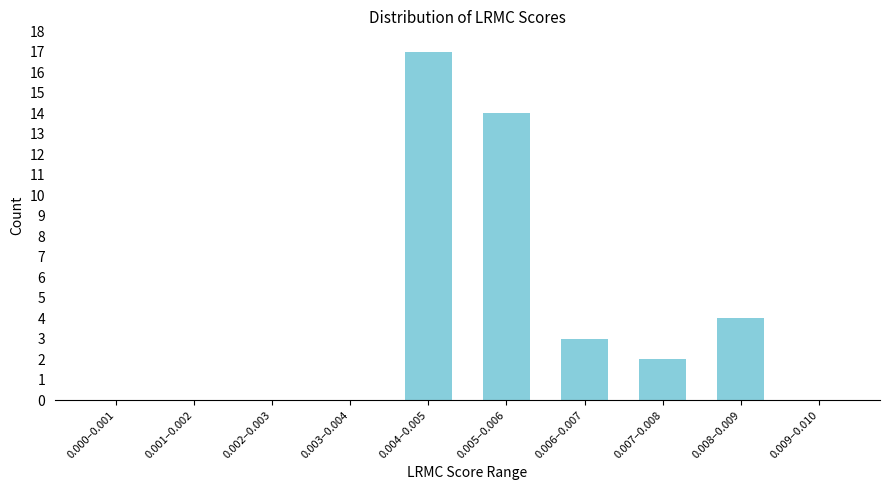

Reading left to right, transcribe all the data shown in this chart.

0.000–0.001=0	0.001–0.002=0	0.002–0.003=0	0.003–0.004=0	0.004–0.005=17	0.005–0.006=14	0.006–0.007=3	0.007–0.008=2	0.008–0.009=4	0.009–0.010=0